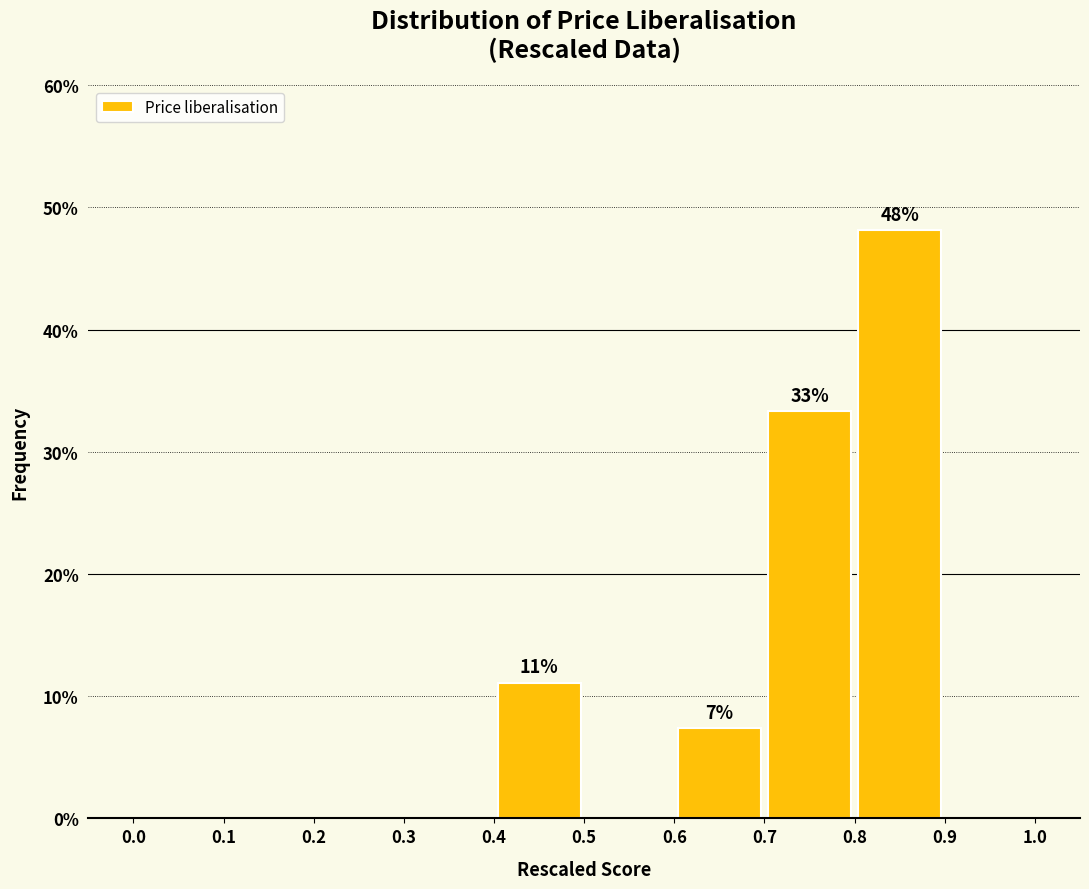

Over which range of the x-axis is the bar tallest?

0.8 to 0.9